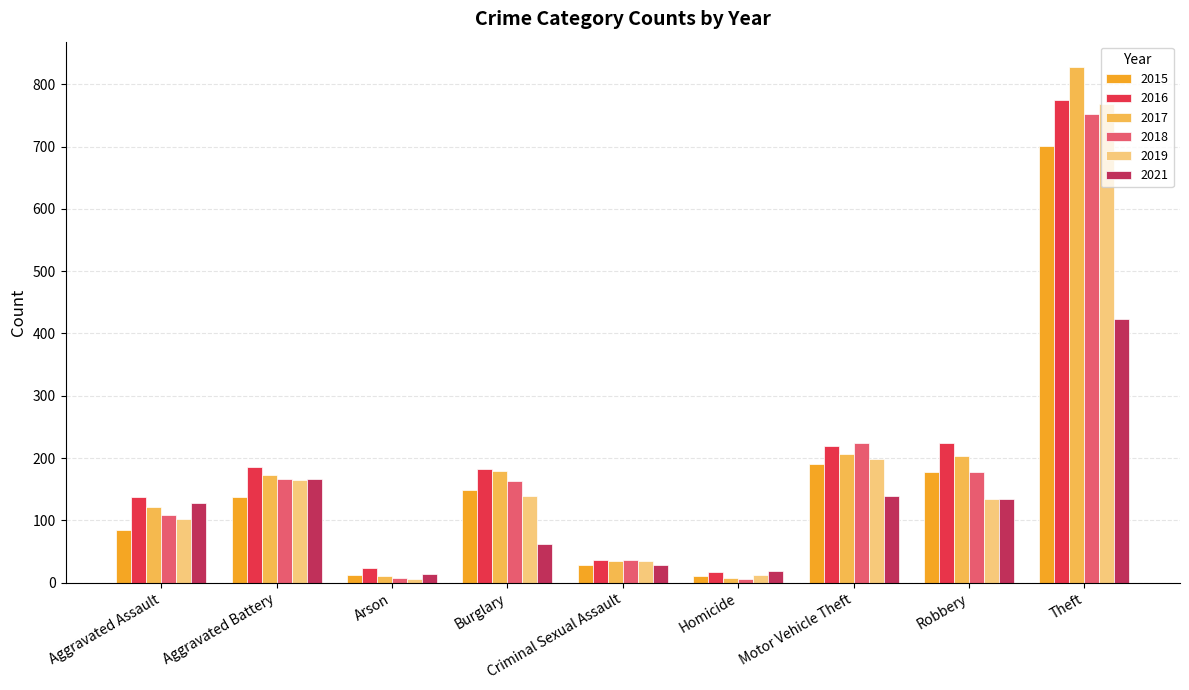

How many groups of bars are there?

9